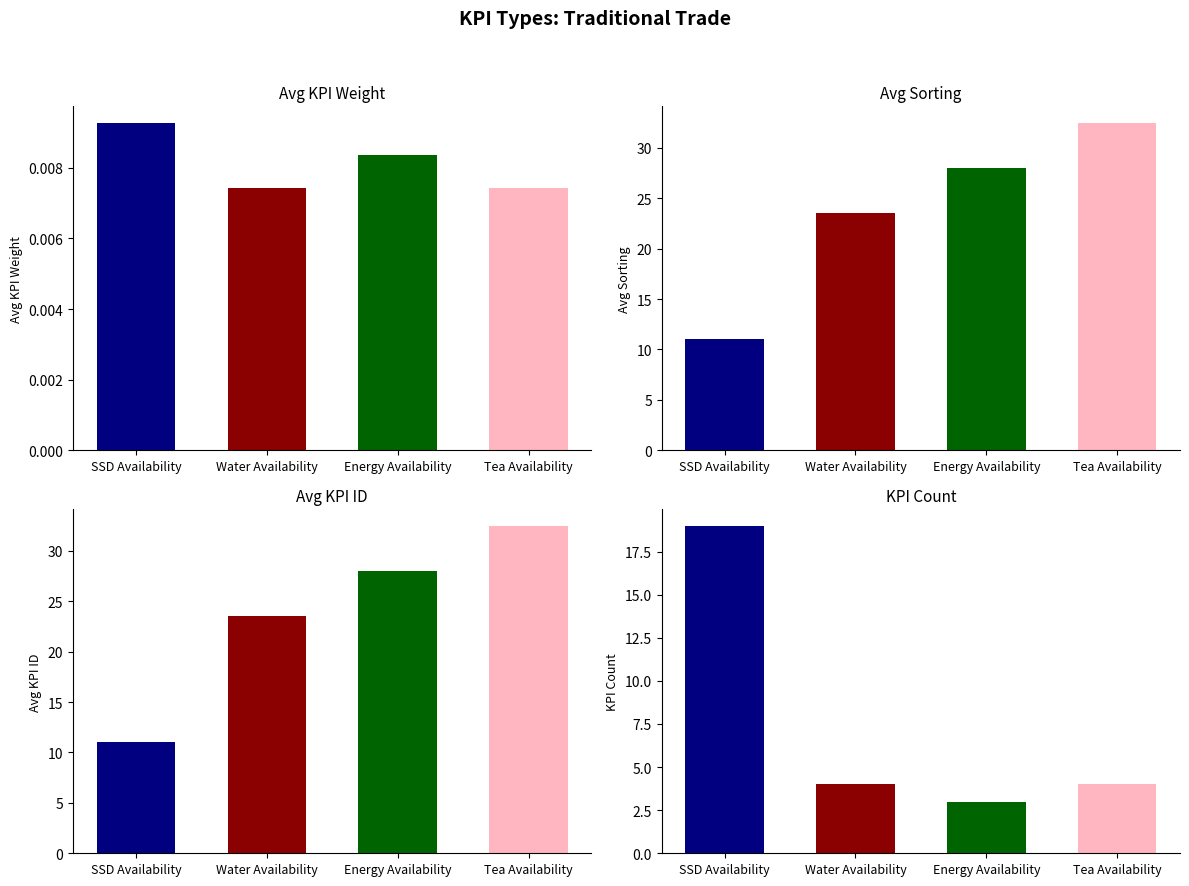

Which series has the largest total across all categories?

Avg Sorting